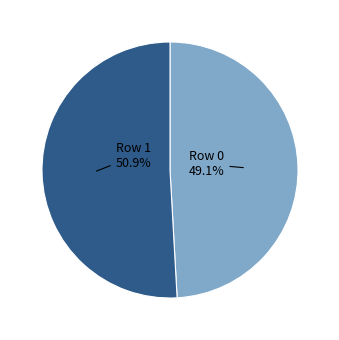

To the nearest percent, what is the difference between the Row 1 and Row 0 slice percentages?

2%